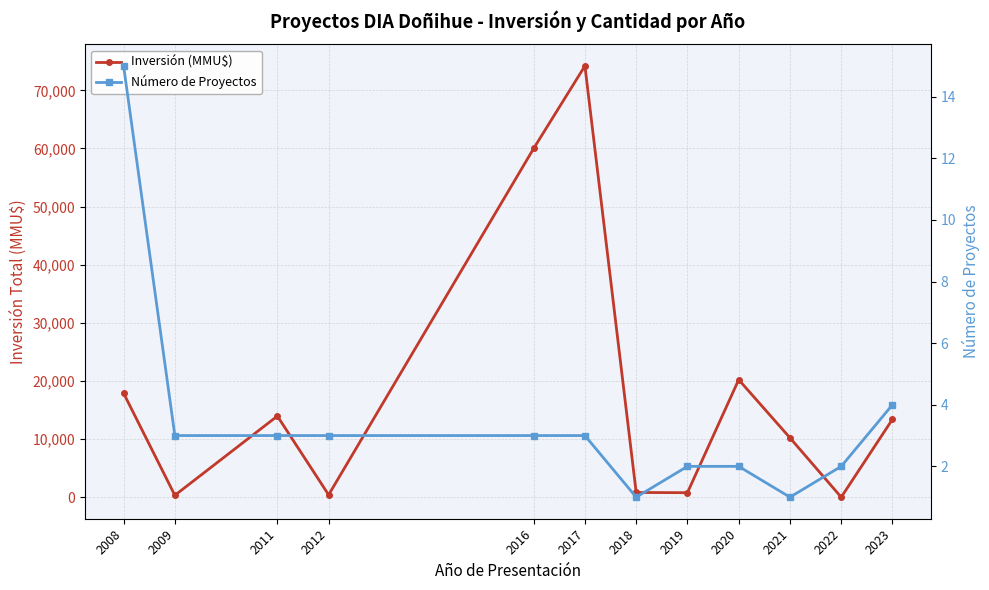

Reading left to right, extract all data points from this chart.

Inversión (MMU$): 2008=17890	2009=322	2011=13953	2012=400	2016=60000	2017=74200	2018=807	2019=770	2020=20213	2021=10213	2022=0	2023=13400
Número de Proyectos: 2008=15	2009=3	2011=3	2012=3	2016=3	2017=3	2018=1	2019=2	2020=2	2021=1	2022=2	2023=4